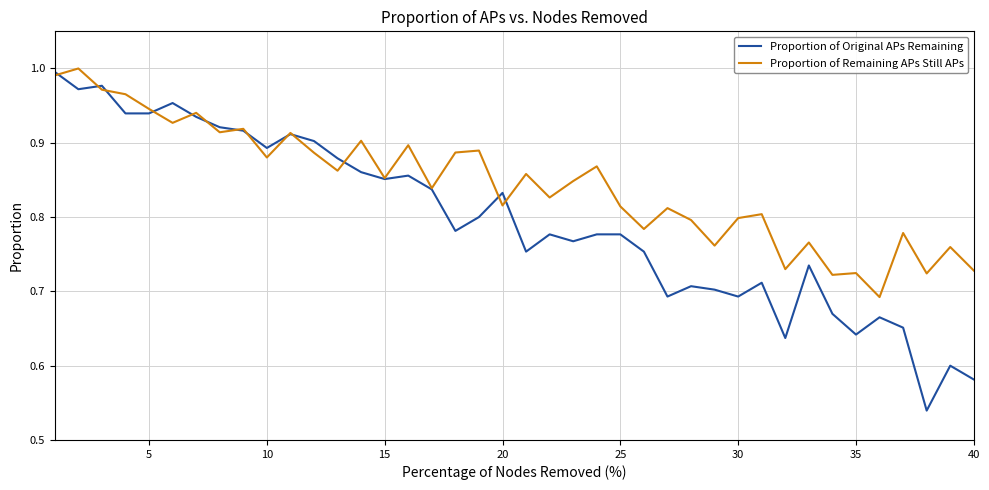

Which series has the largest total across all categories?

Proportion of Remaining APs Still APs